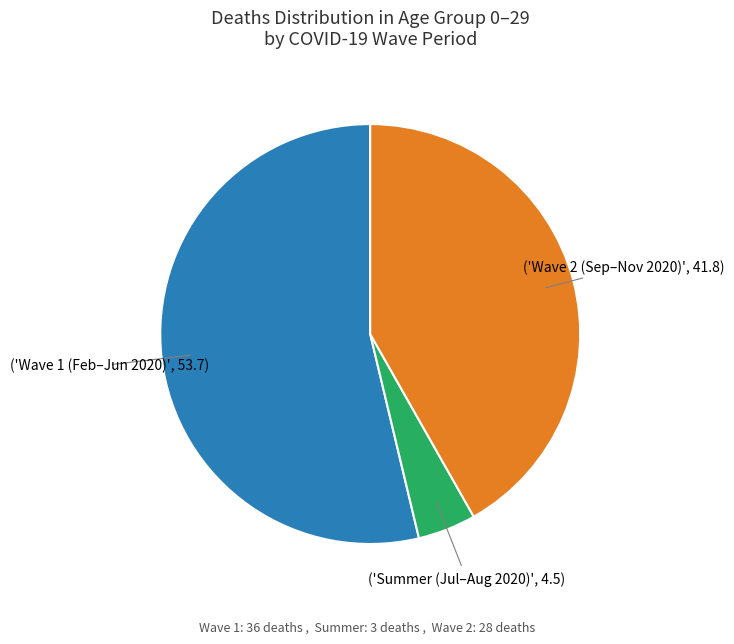

Is there any slice that represents more than half of the pie?

Yes